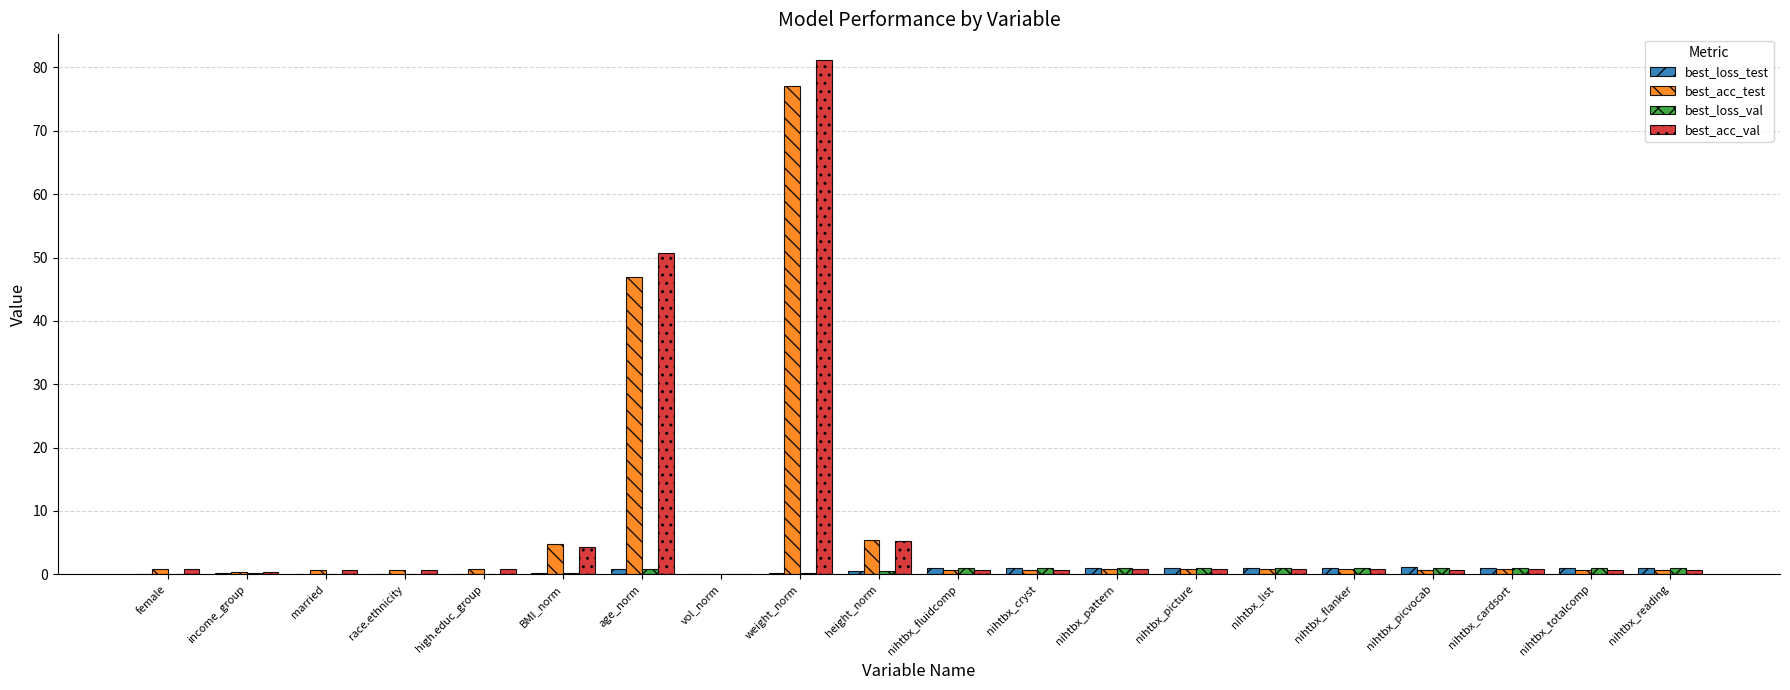

How many groups of bars are there?

20